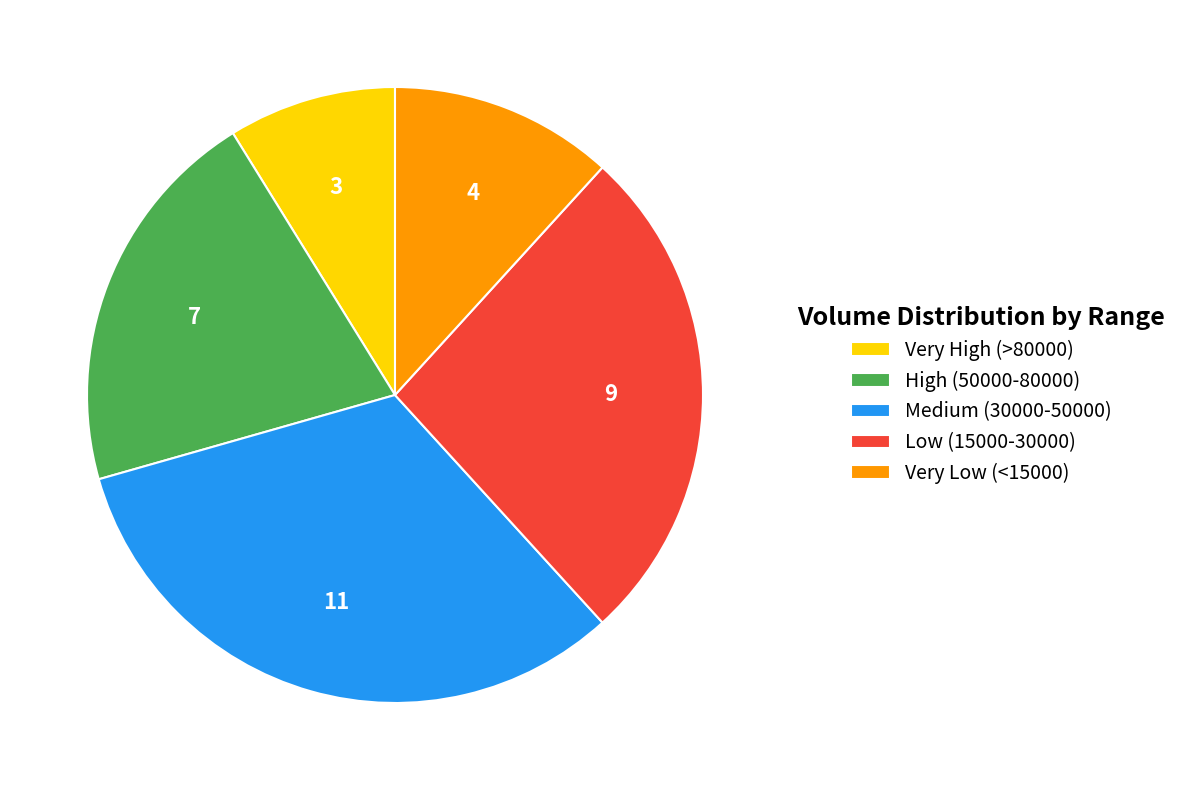

What is the largest slice in the pie chart?

Medium (30000-50000)